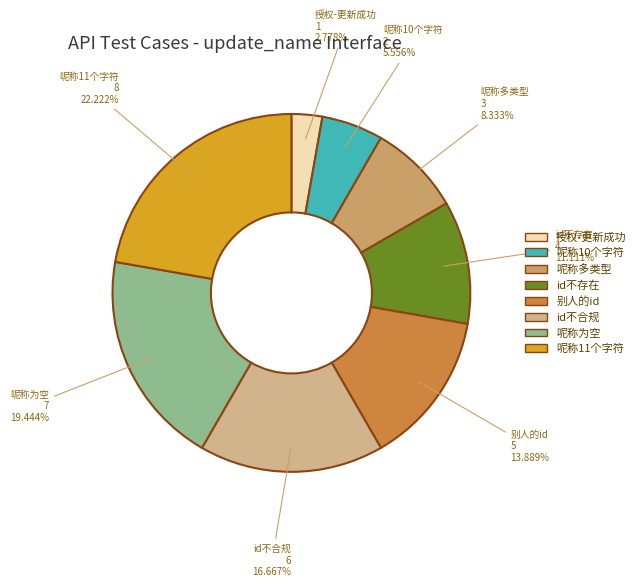

Is it true that id不存在 is 11% of the pie?

True